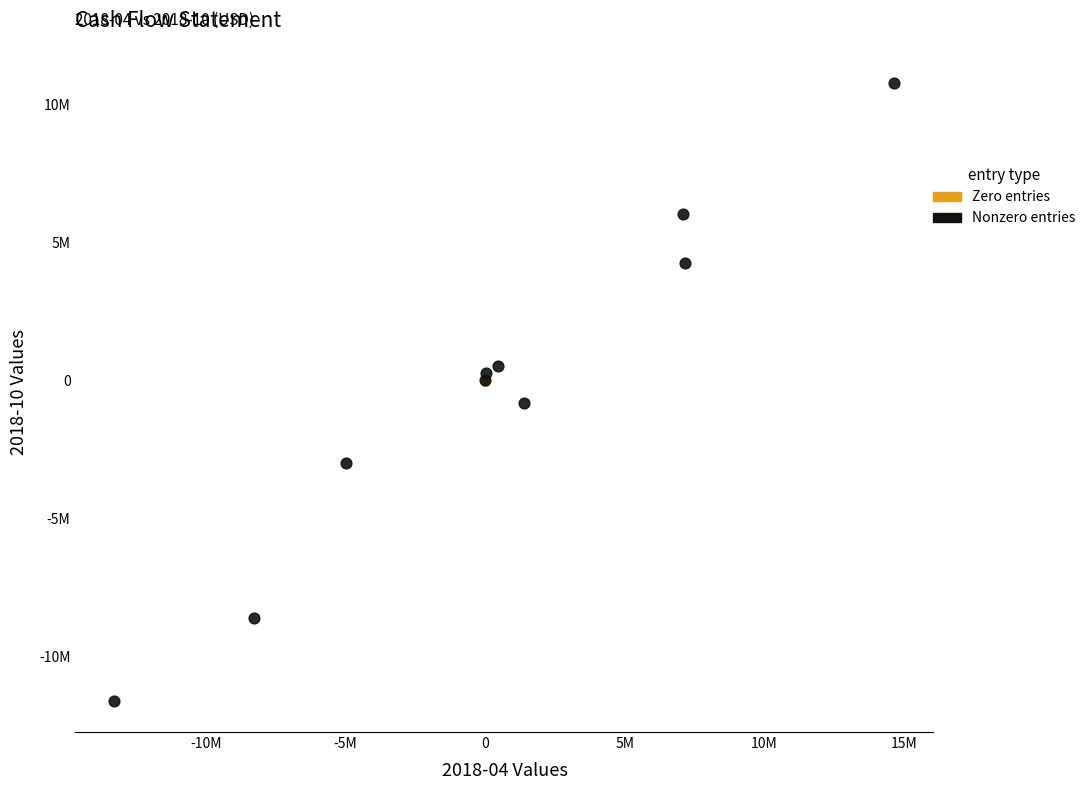

What are all the series names shown in the legend?

Zero entries, Nonzero entries